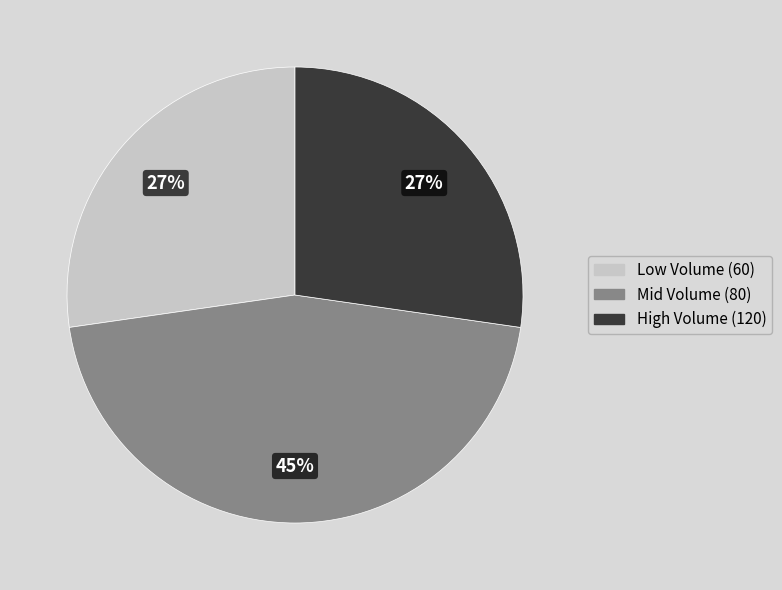

How many segments does this pie chart have?

3